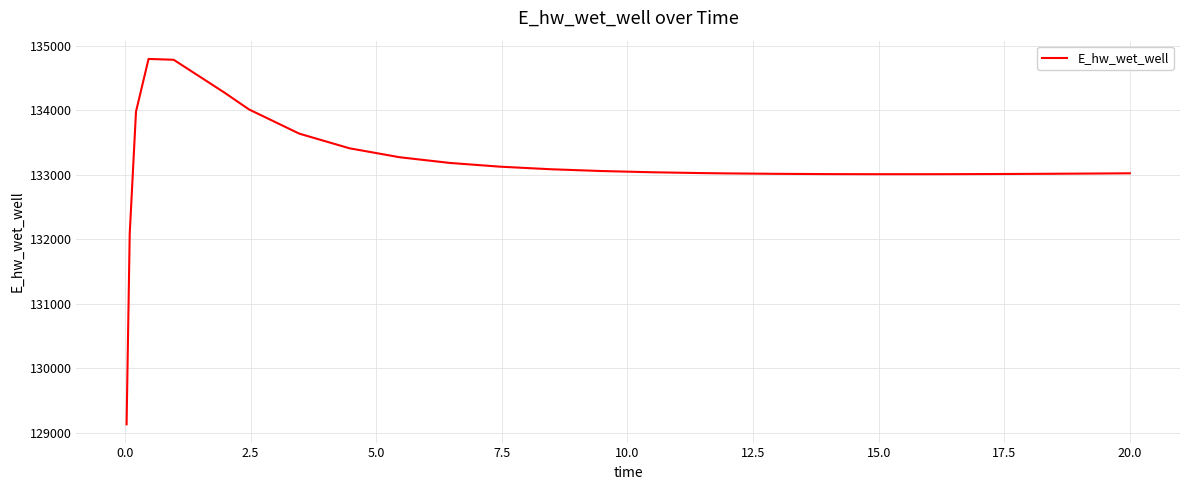

What is the difference between the maximum and minimum values?

5663.5